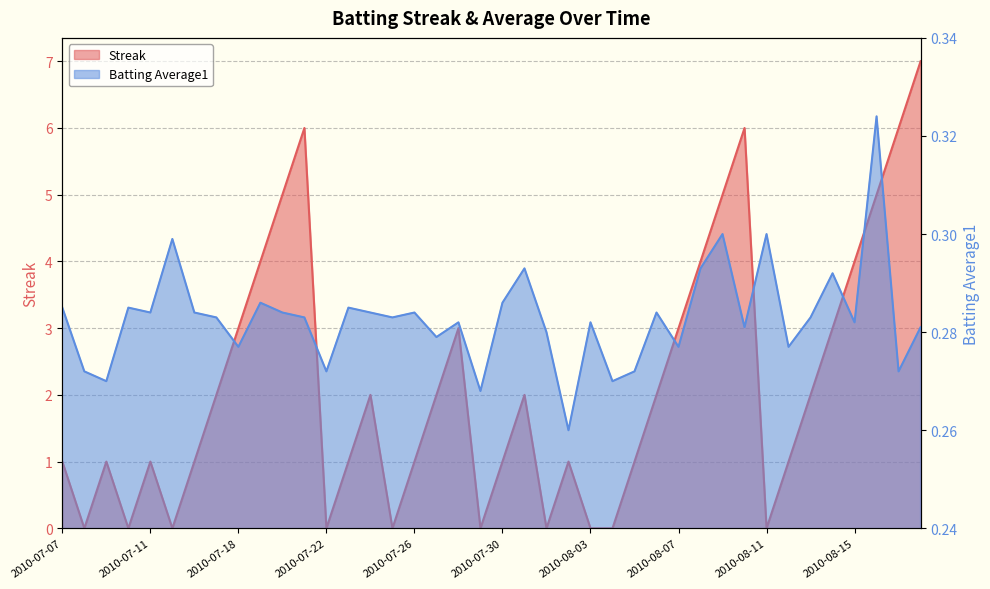

At 2010-07-26, list the series in order from smallest to largest.

Batting Average1, Streak